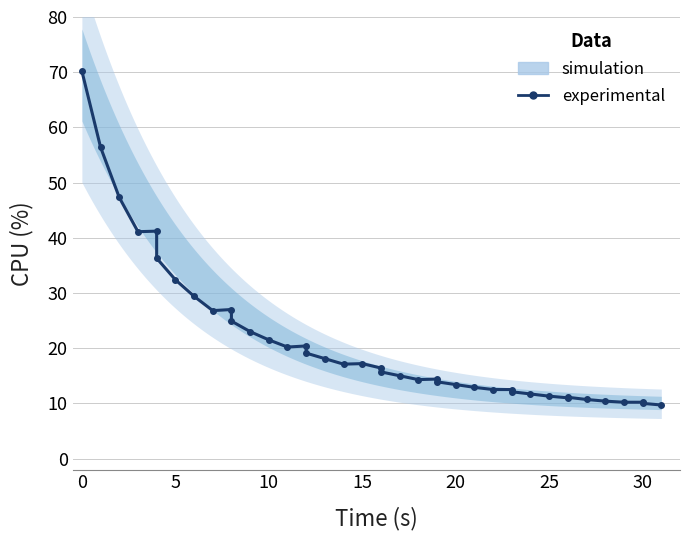

What is the sum of all values?

849.0